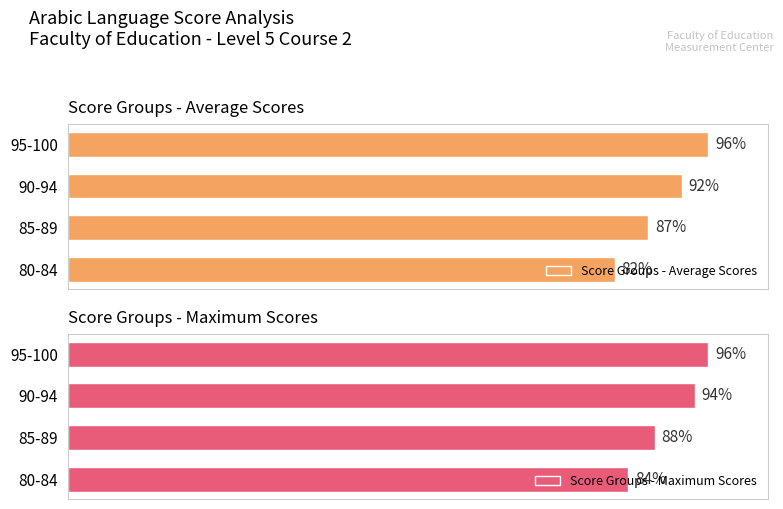

Rank the categories by Score Groups - Average Scores value from lowest to highest.

80-84, 85-89, 90-94, 95-100